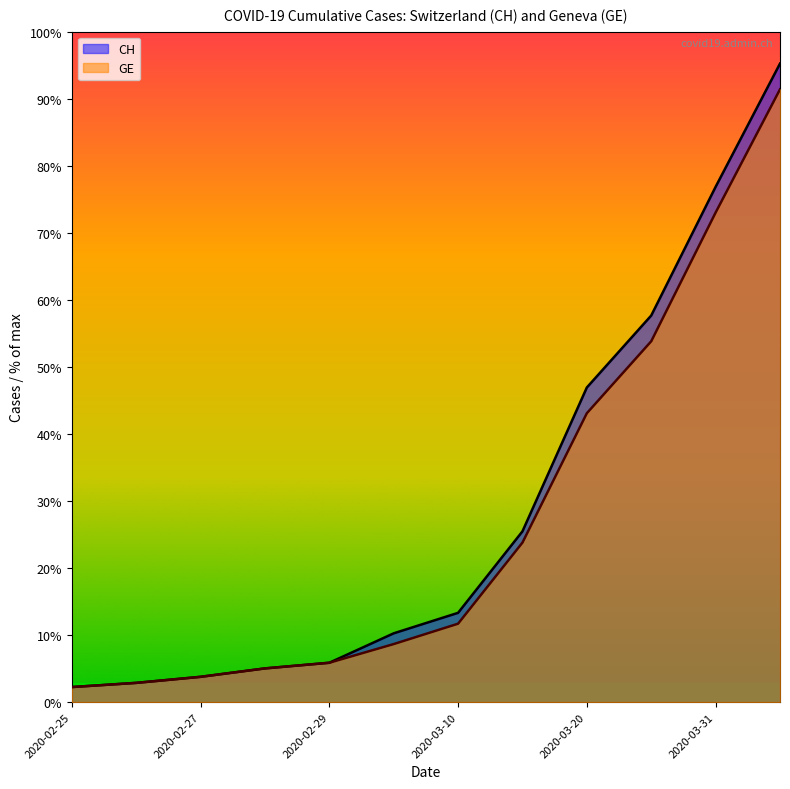

How many series are shown in this chart?

2